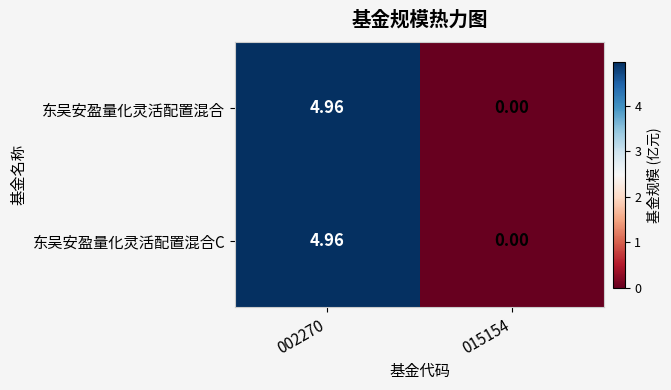

Is the value of 东吴安盈量化灵活配置混合 at 015154 greater than the value of 东吴安盈量化灵活配置混合C at 002270?

No